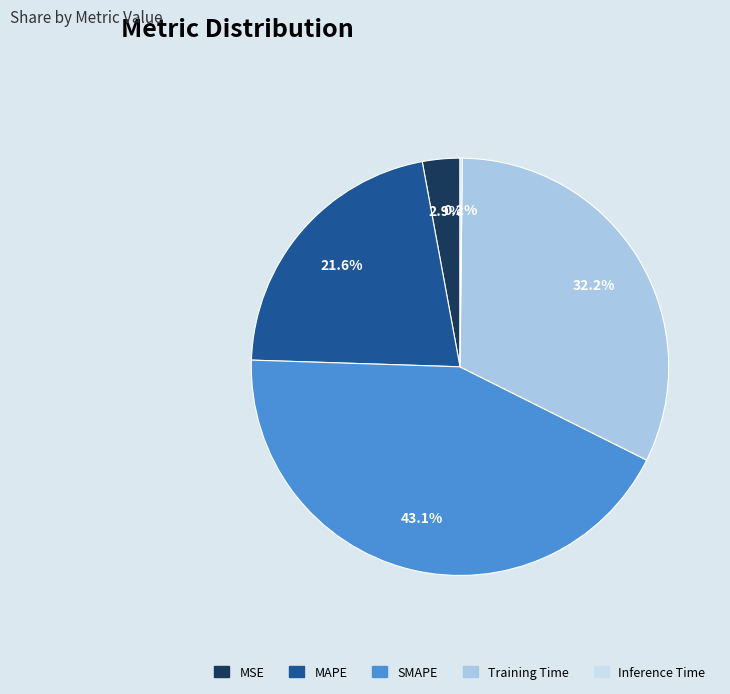

The Training Time slice represents 32% of the pie. True or false?

True